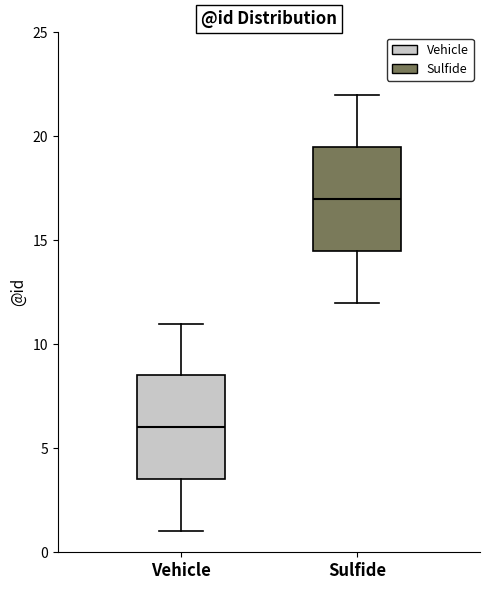

Reading left to right, read every box against the y-axis: the position of its median line, the range the box covers, and the ends of its whiskers. The values are not printed on the chart, so give them approximately, as read against the axis.

Vehicle: median 6.0, box 3.5 to 8.5, whiskers 1.0 to 11.0
Sulfide: median 17.0, box 14.5 to 19.5, whiskers 12.0 to 22.0